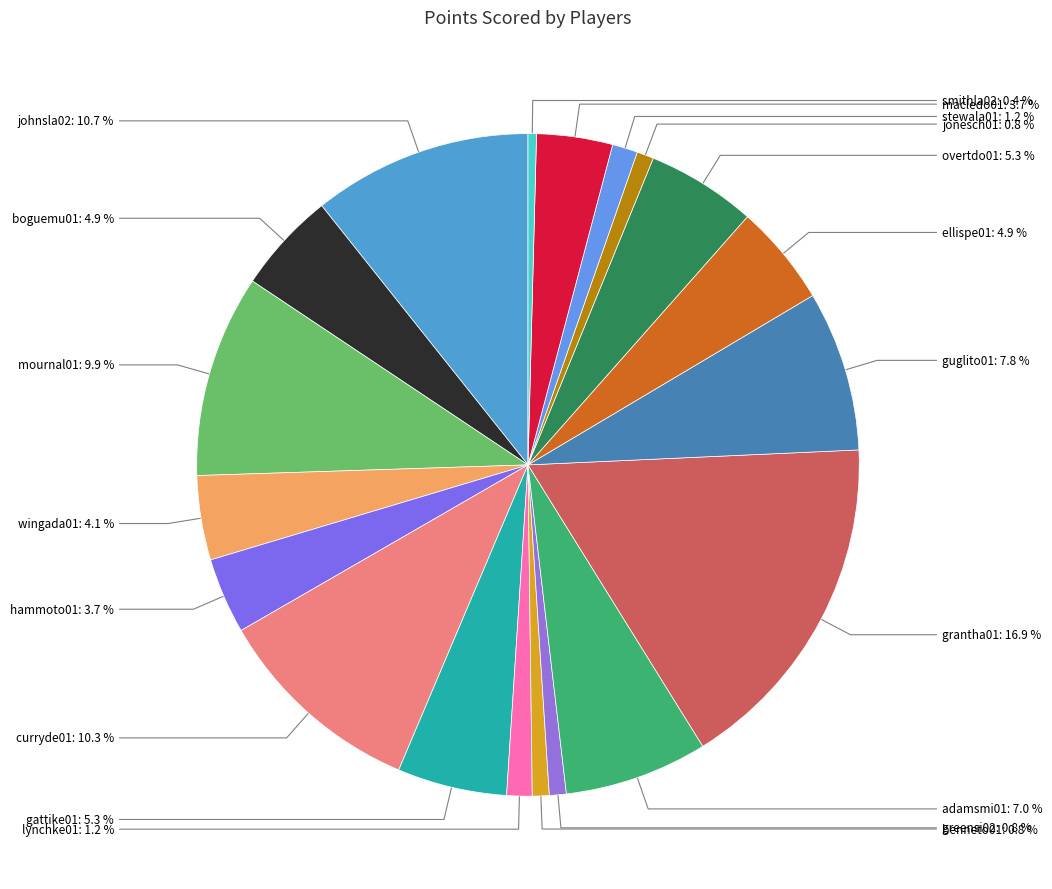

How many slices are in this pie chart?

19